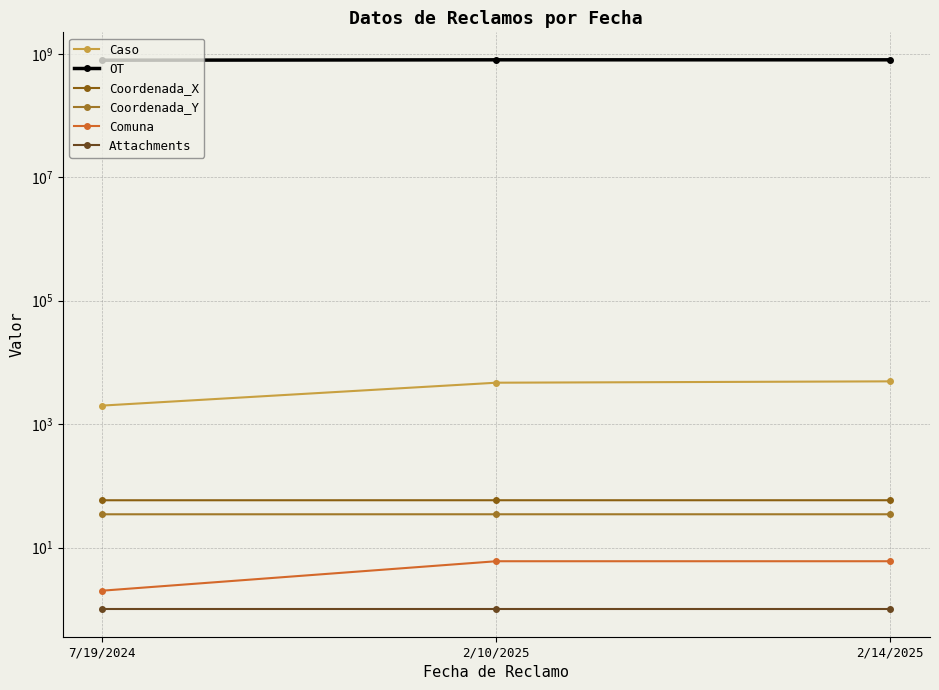

True or false: Comuna has a value of 10.5 at 2/14/2025.

False